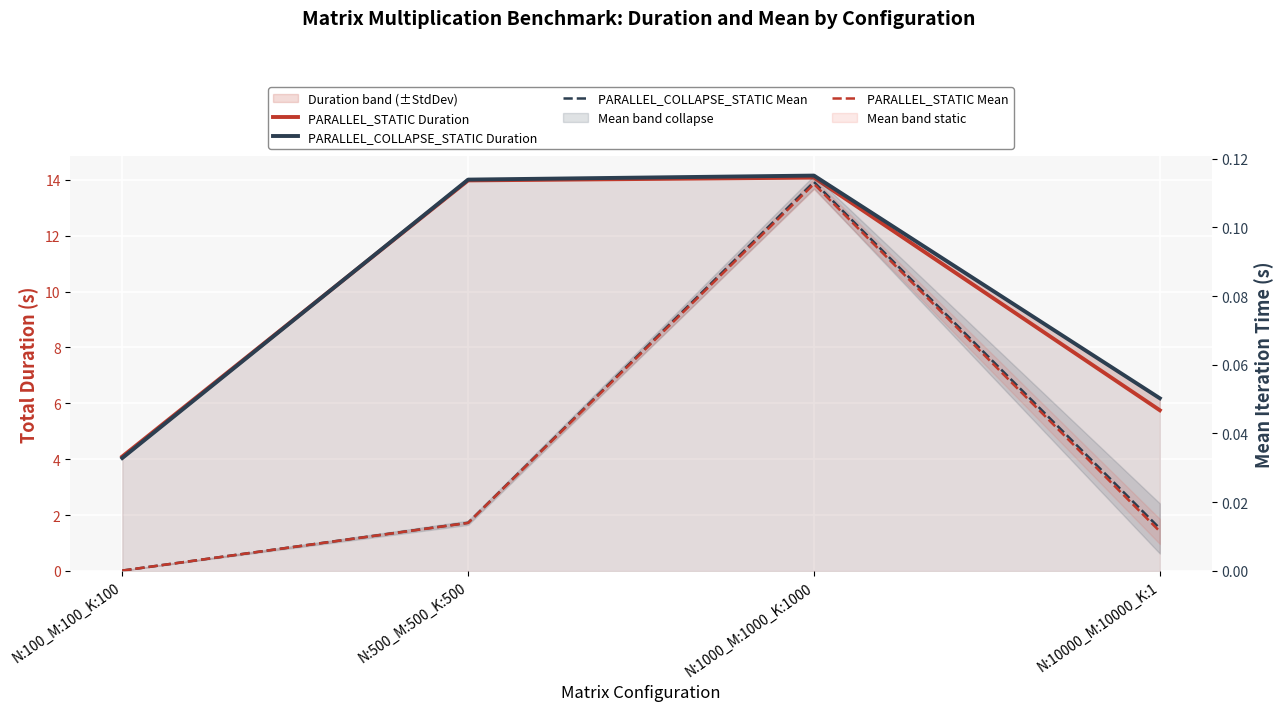

Reading left to right, what are all the values shown in this chart?

PARALLEL_STATIC Duration: 4.1	14.0	14.1	5.8
PARALLEL_COLLAPSE_STATIC Duration: 4.0	14.0	14.1	6.2
PARALLEL_COLLAPSE_STATIC Mean: 0.0	0.0	0.1	0.0
PARALLEL_STATIC Mean: 0.0	0.0	0.1	0.0